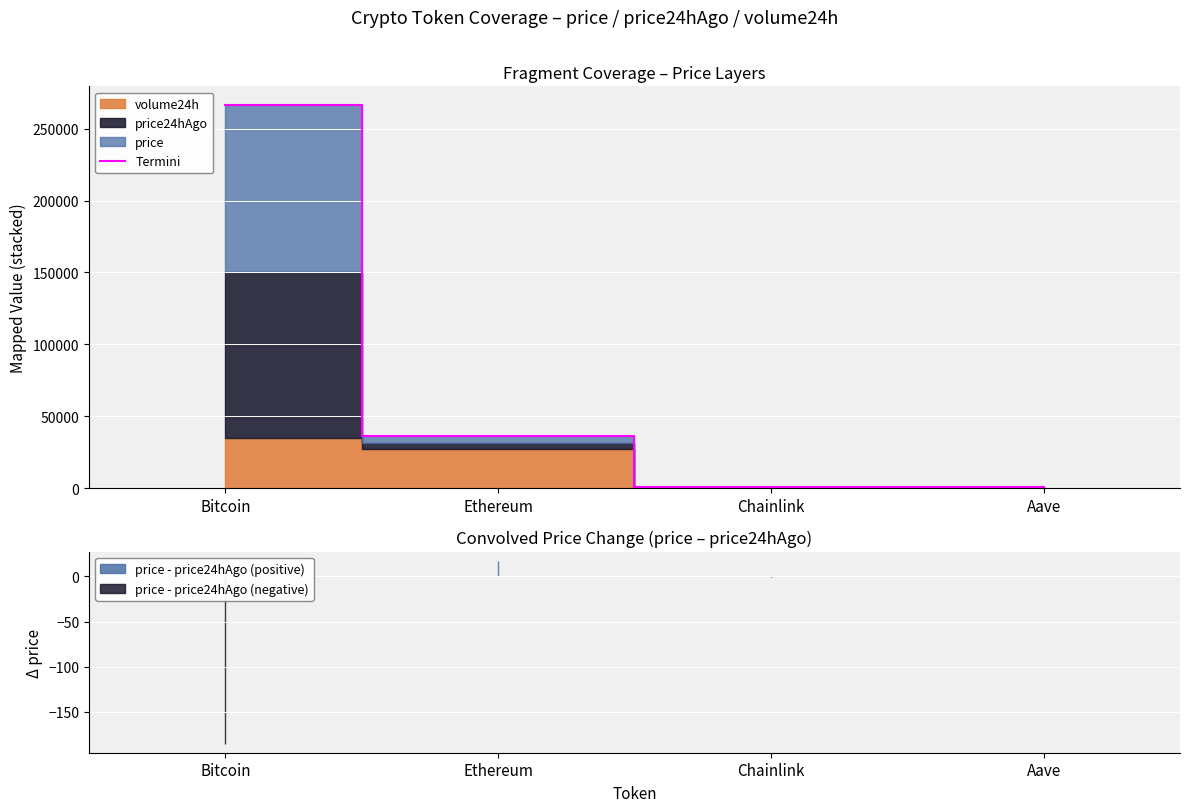

List the labels in order of value, smallest first.

Chainlink, Aave, Ethereum, Bitcoin